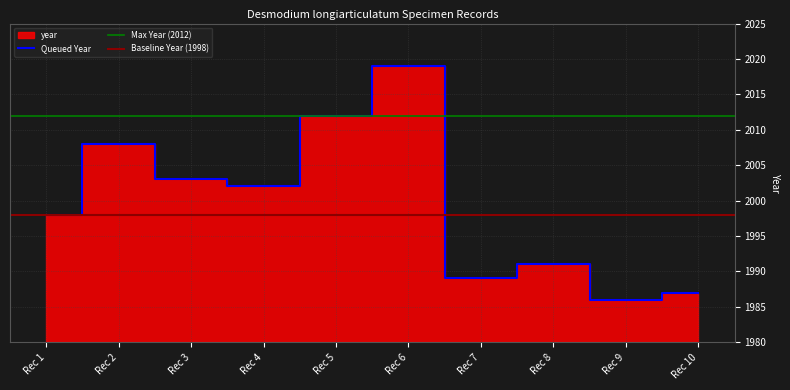

The Queued Year series shows 1302 at Rec 2. True or false?

False